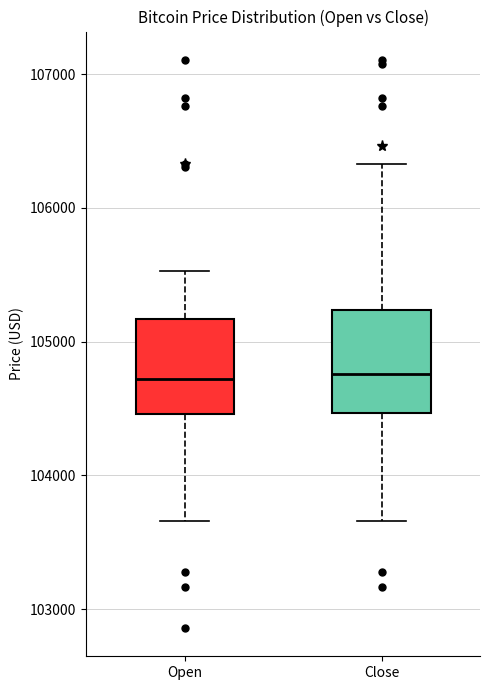

Reading left to right, transcribe this box plot: for each box, give where its median line is, the range the box spans, and where its two whiskers end, as read against the y-axis. The values are not printed on the chart, so give them approximately, as read against the axis.

Open: median 104700, box 104500 to 105200, whiskers 103700 to 105500
Close: median 104800, box 104500 to 105200, whiskers 103700 to 106300